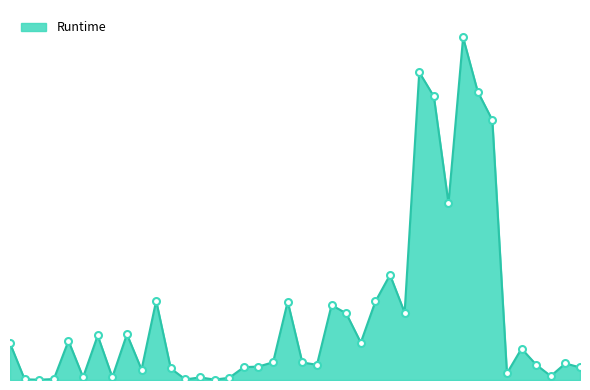

What is the difference between the maximum and minimum values?

3385.0